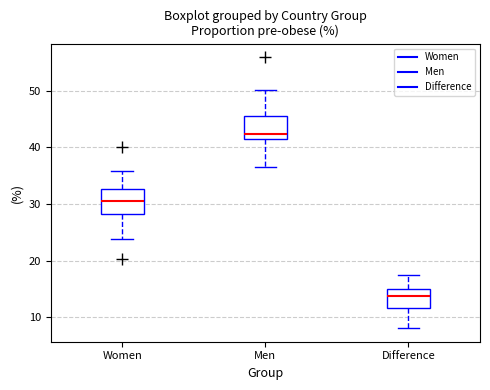

Where is the upper edge of the box for Men on the y-axis? The values are not printed on the chart, so give them approximately, as read against the axis.

45